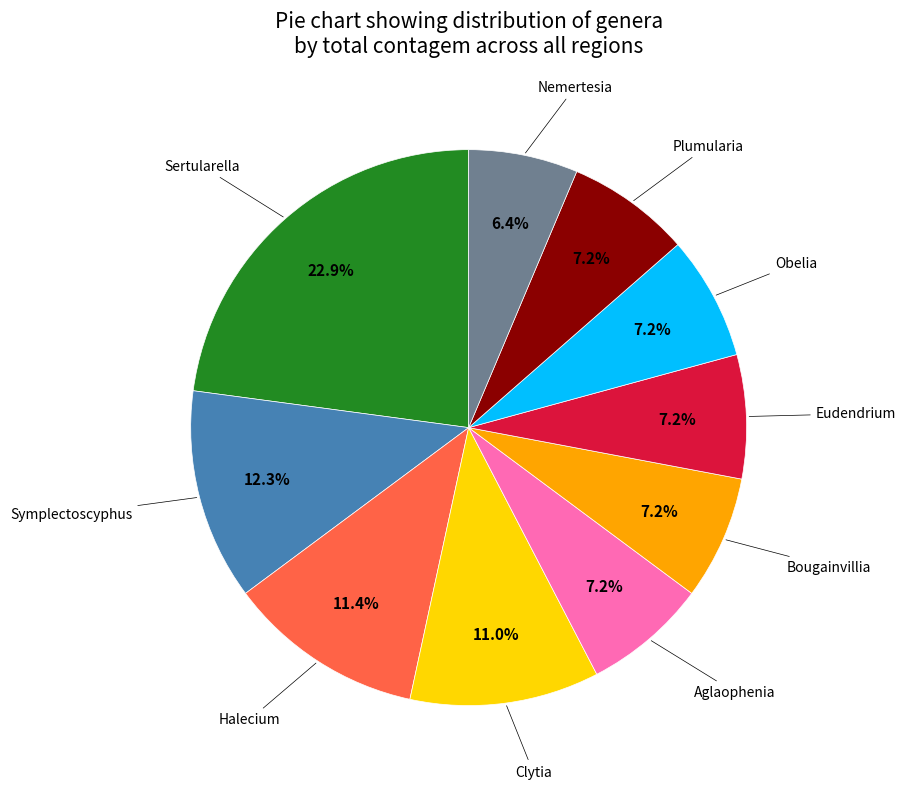

Is there any slice that represents more than half of the pie?

No